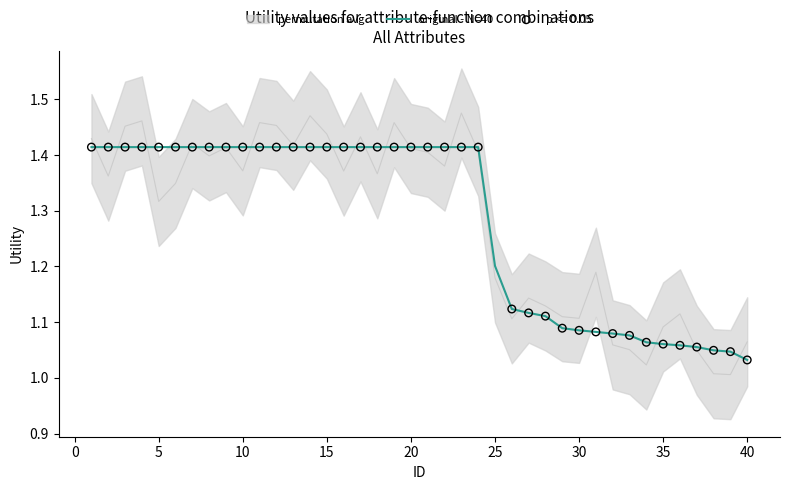

Where is original - N=40 nearest to the value 1?

40